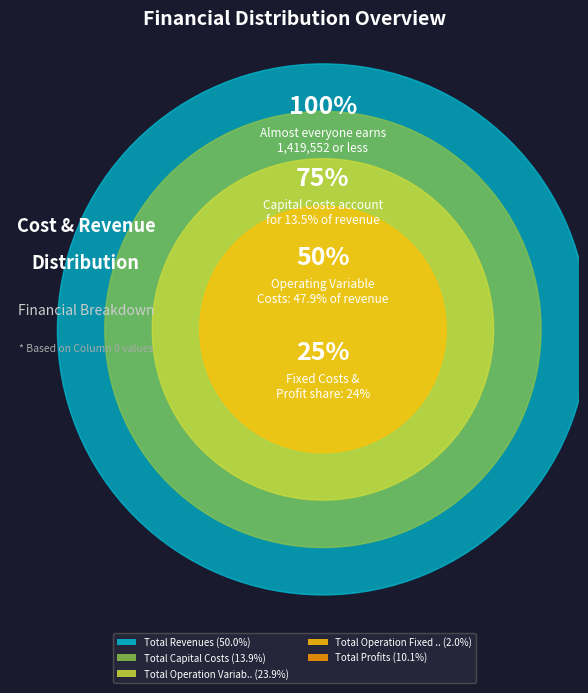

What is the change in value from Total Operation Variable Costs to Total Operation Fixed Costs?

-621716.0